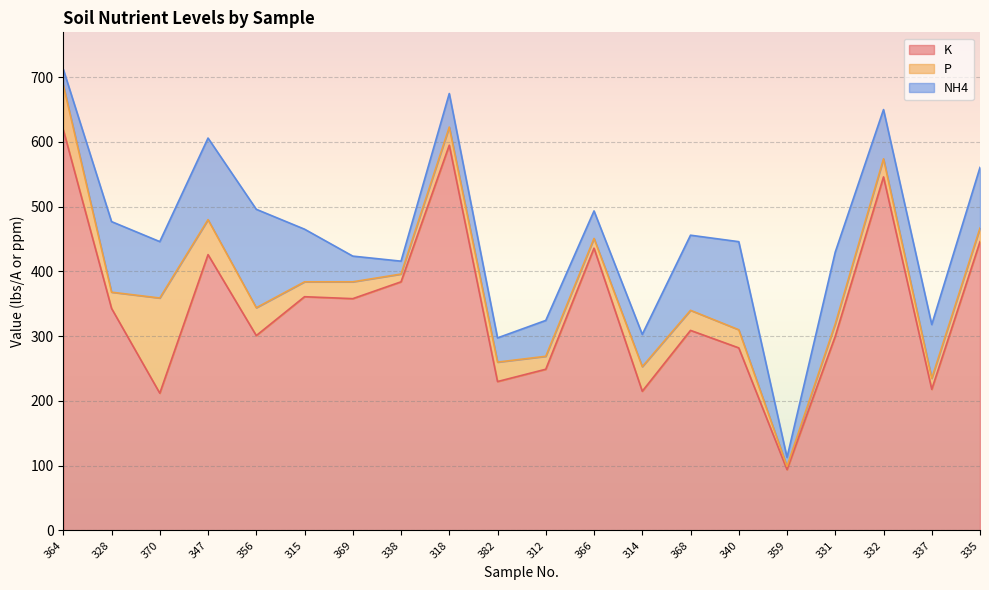

In K, how many points are lower than both neighbors (excluding endpoints)?

7